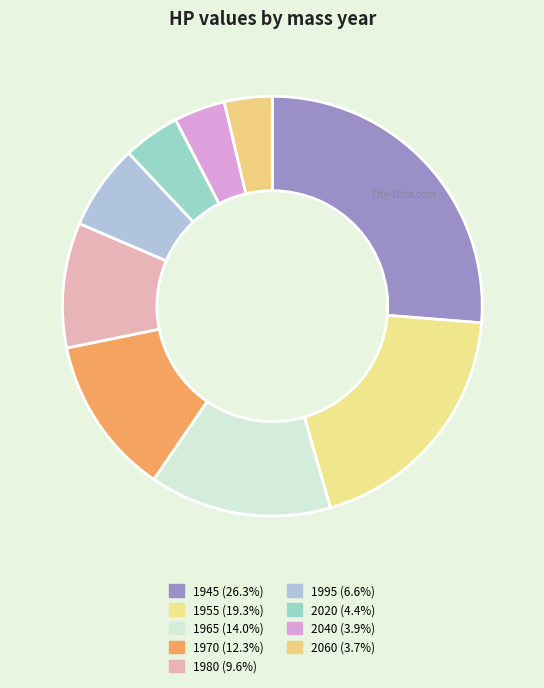

True or false: 1980 accounts for 10% of the total.

True